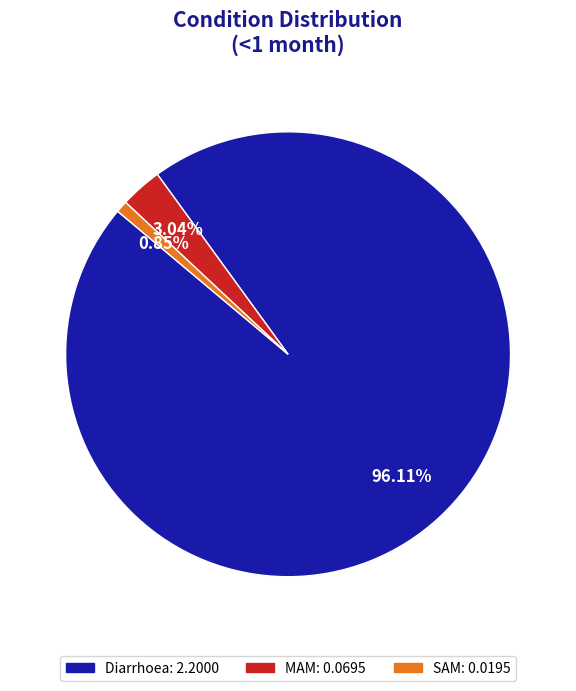

Does Diarrhoea represent more than half of the total?

Yes